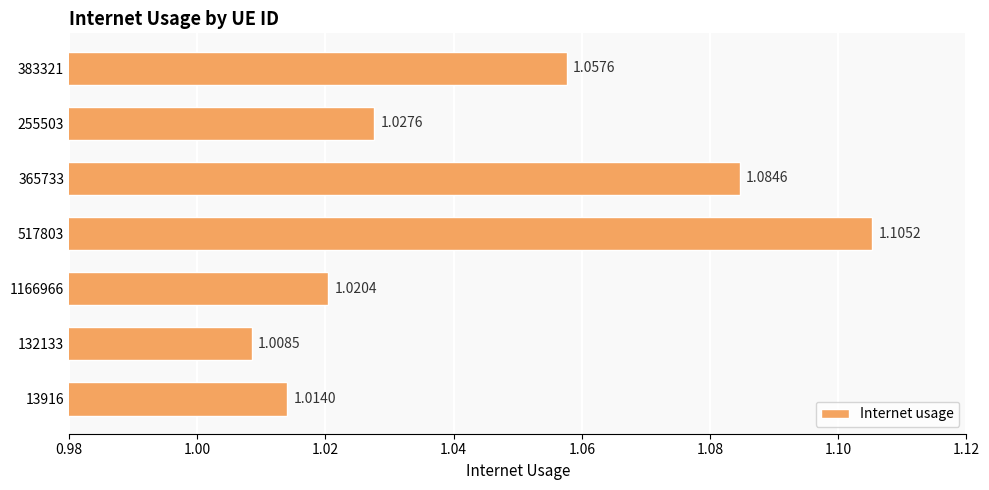

What is the sum of the values at 383321 and 365733?

2.1